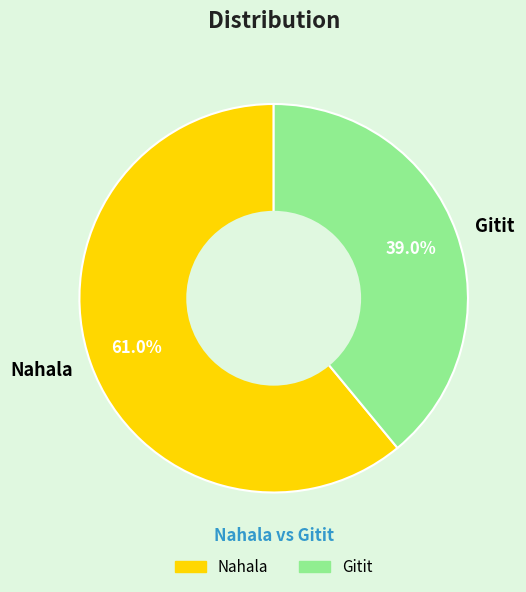

What is the total percentage of Nahala and Gitit?

100.0%